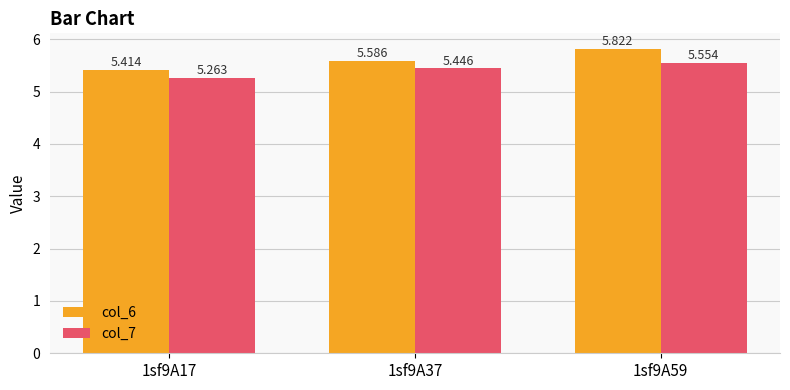

At how many categories does at least one series exceed 5?

3